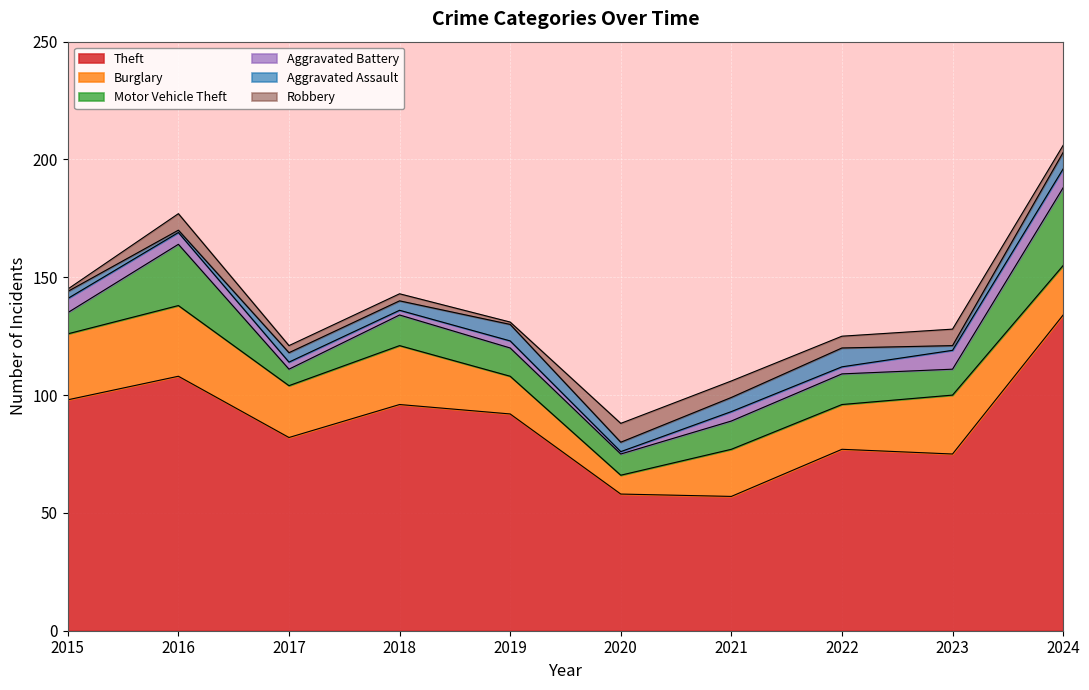

Does the chart display data point markers on the line(s)?

No